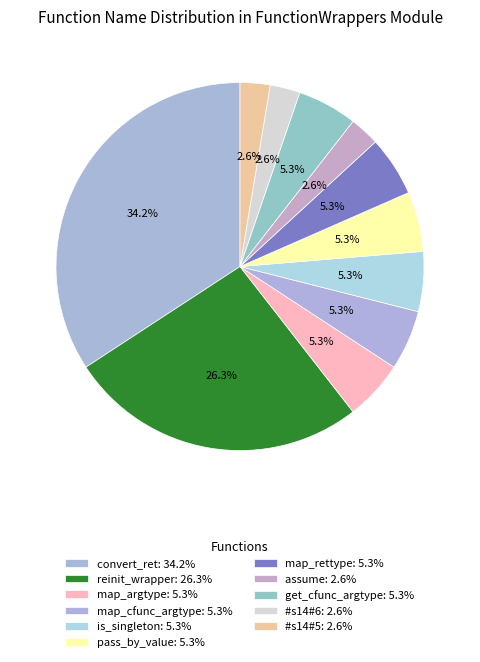

What is the change in value from map_cfunc_argtype to #s14#5?

-1